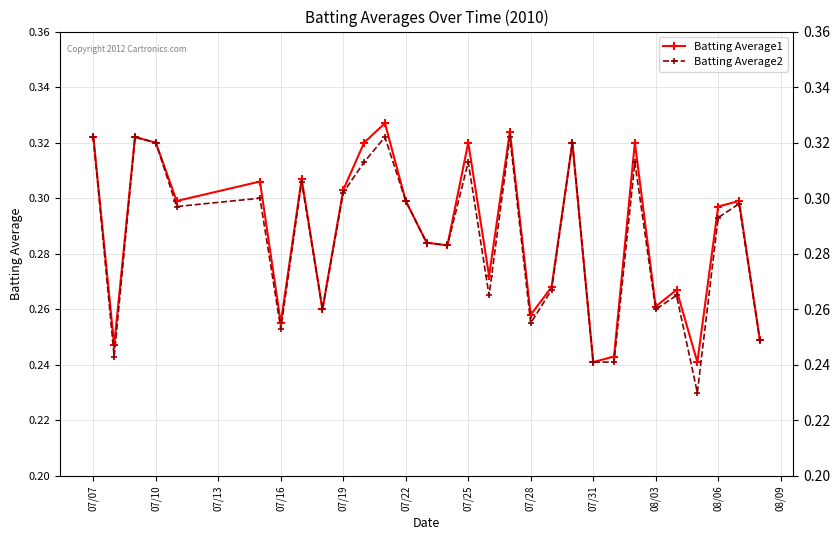

How many Batting Average1 values are between 0 and 1?

30